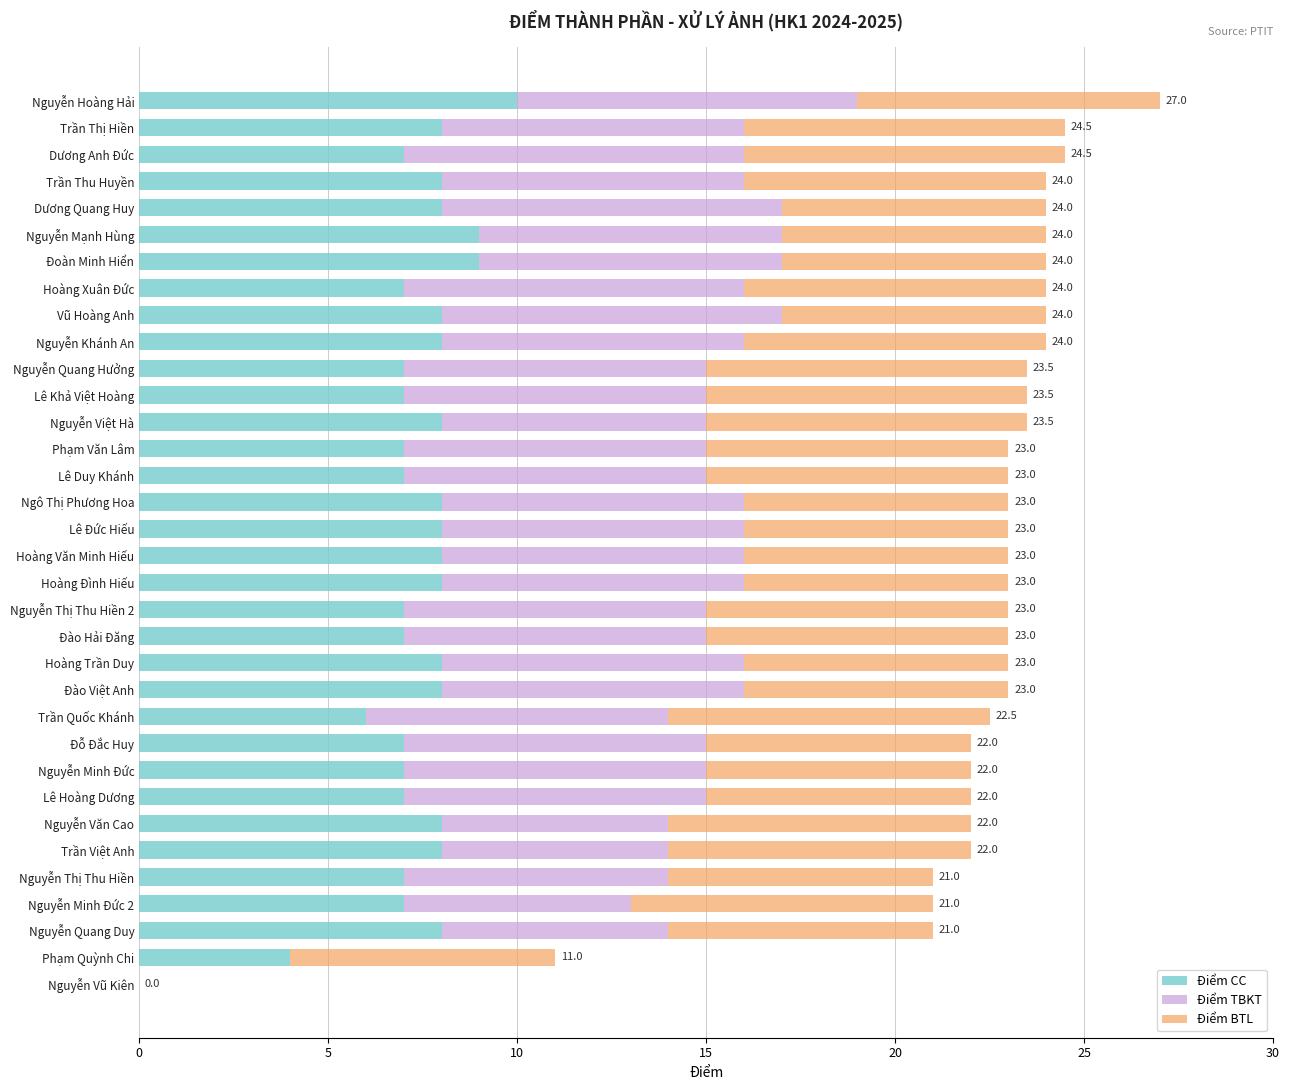

Read the Điểm CC value at Lê Đức Hiếu.

8.0